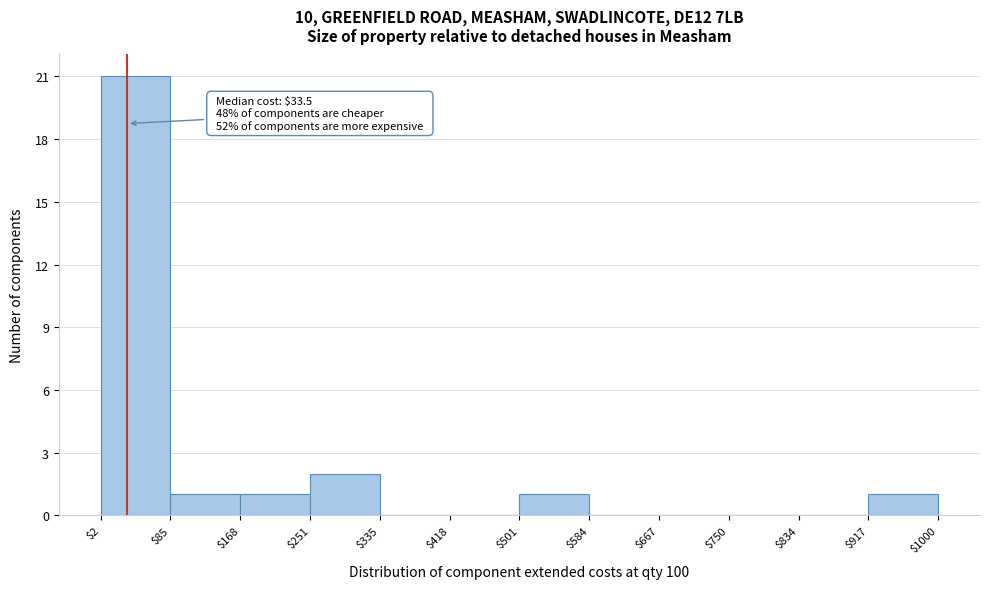

Which range on the x-axis has the tallest bar?

$2 to $85